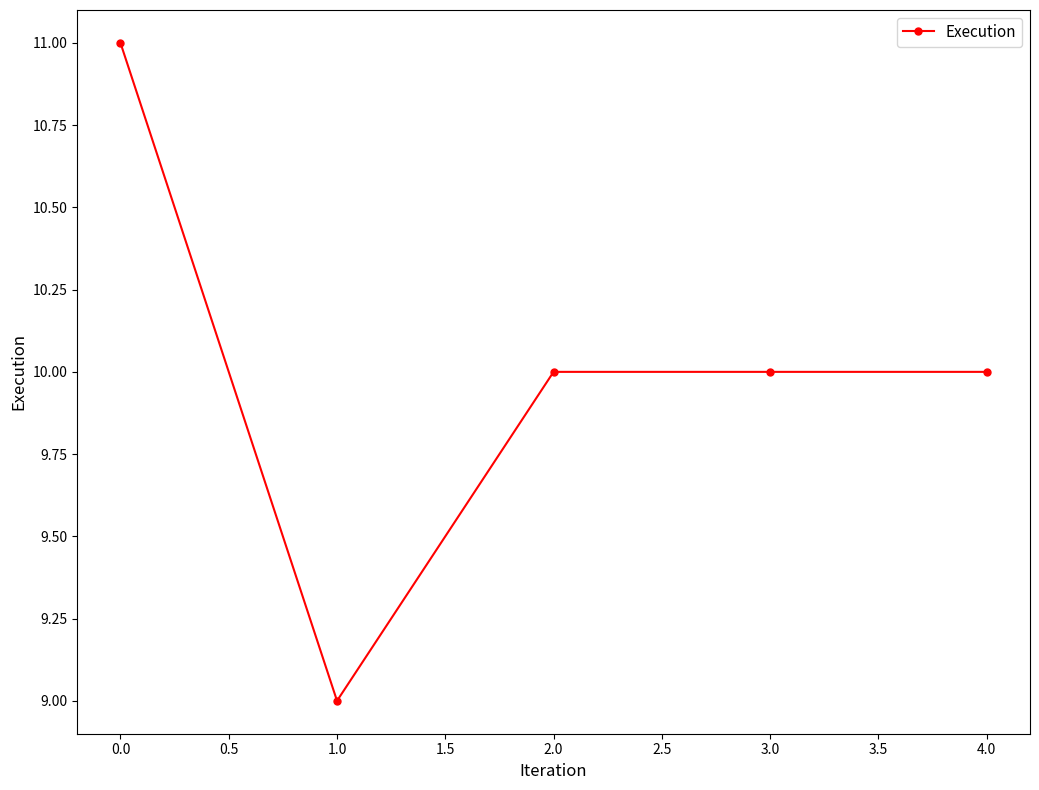

Count the number of data series in this chart.

1